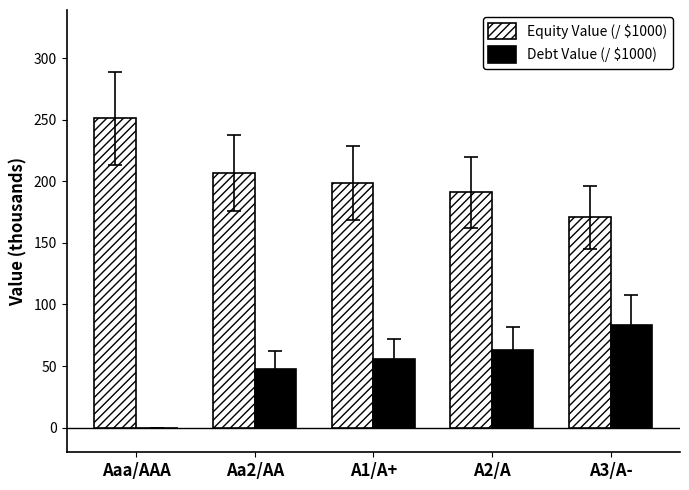

What is the sum of all Equity Value (/ $1000) values?

1018.3